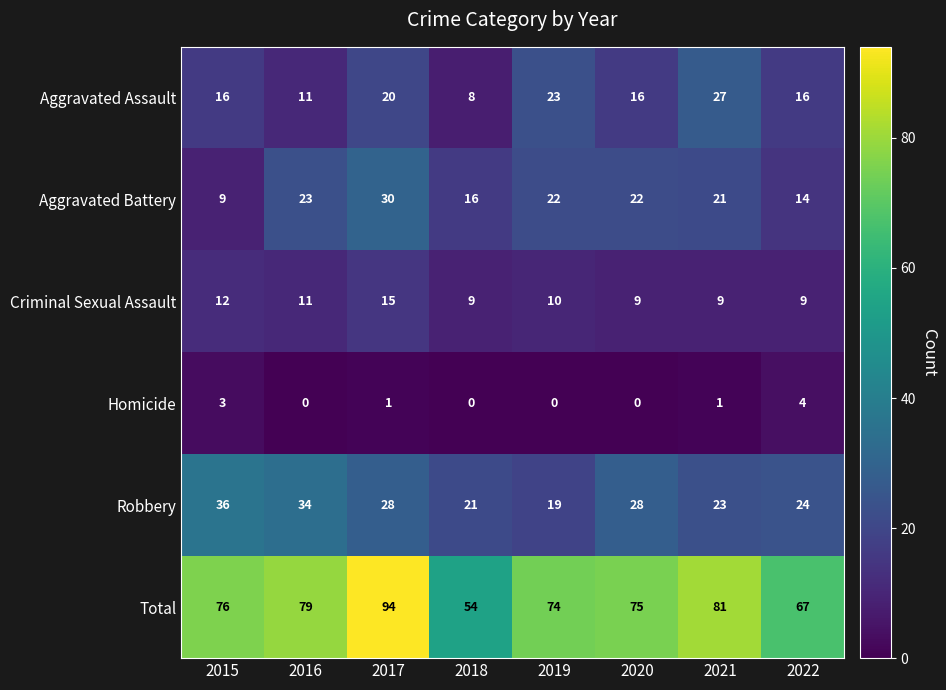

What is the difference between the maximum and second lowest values in the Aggravated Battery series?

16